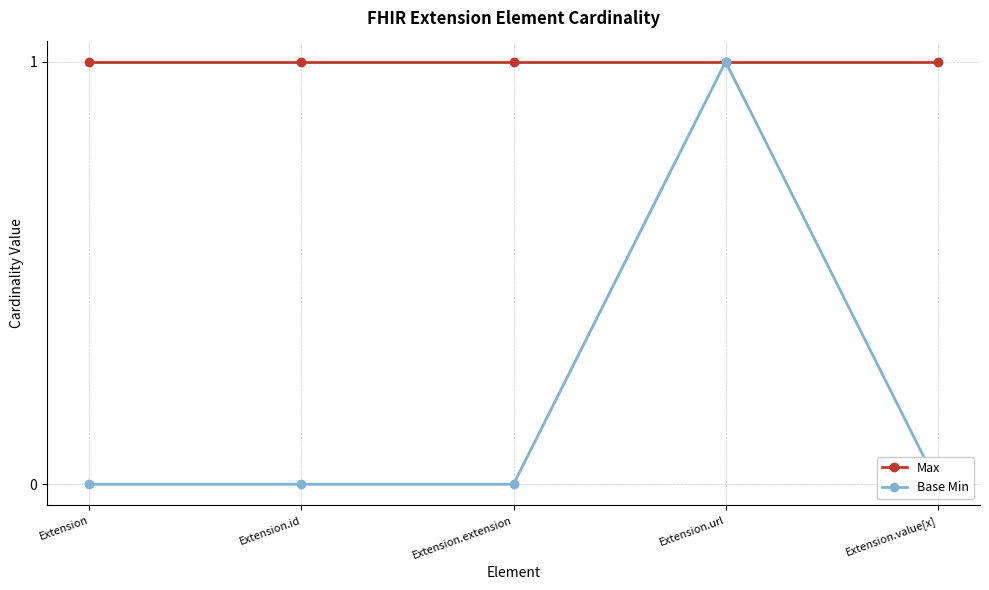

Reading left to right, what are all the values shown in this chart?

Max: Extension=1	Extension.id=1	Extension.extension=1	Extension.url=1	Extension.value[x]=1
Base Min: Extension=0	Extension.id=0	Extension.extension=0	Extension.url=1	Extension.value[x]=0